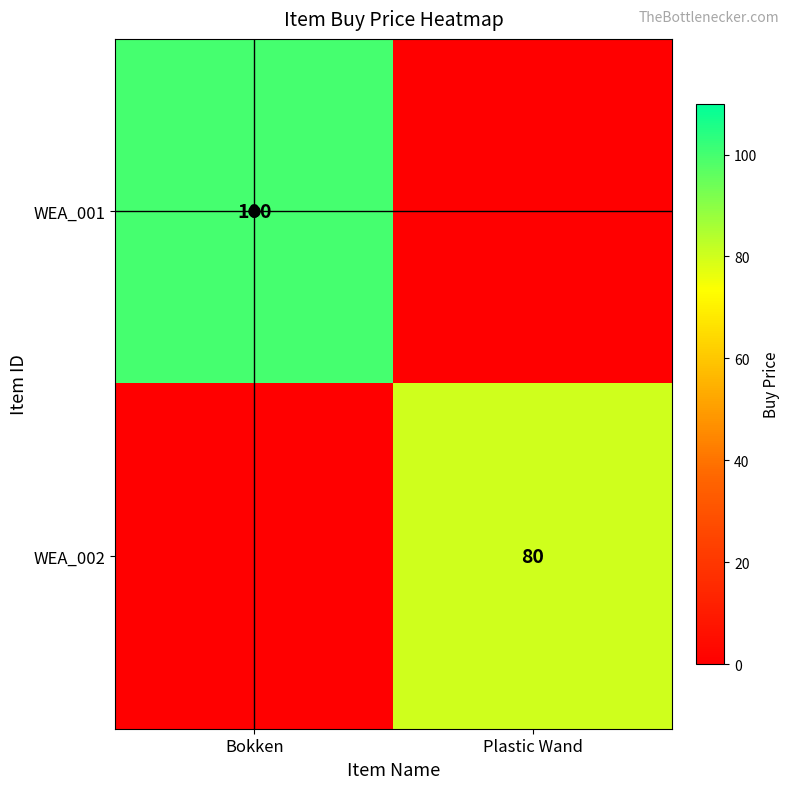

Is it true that WEA_002 equals 37 at Plastic Wand?

False